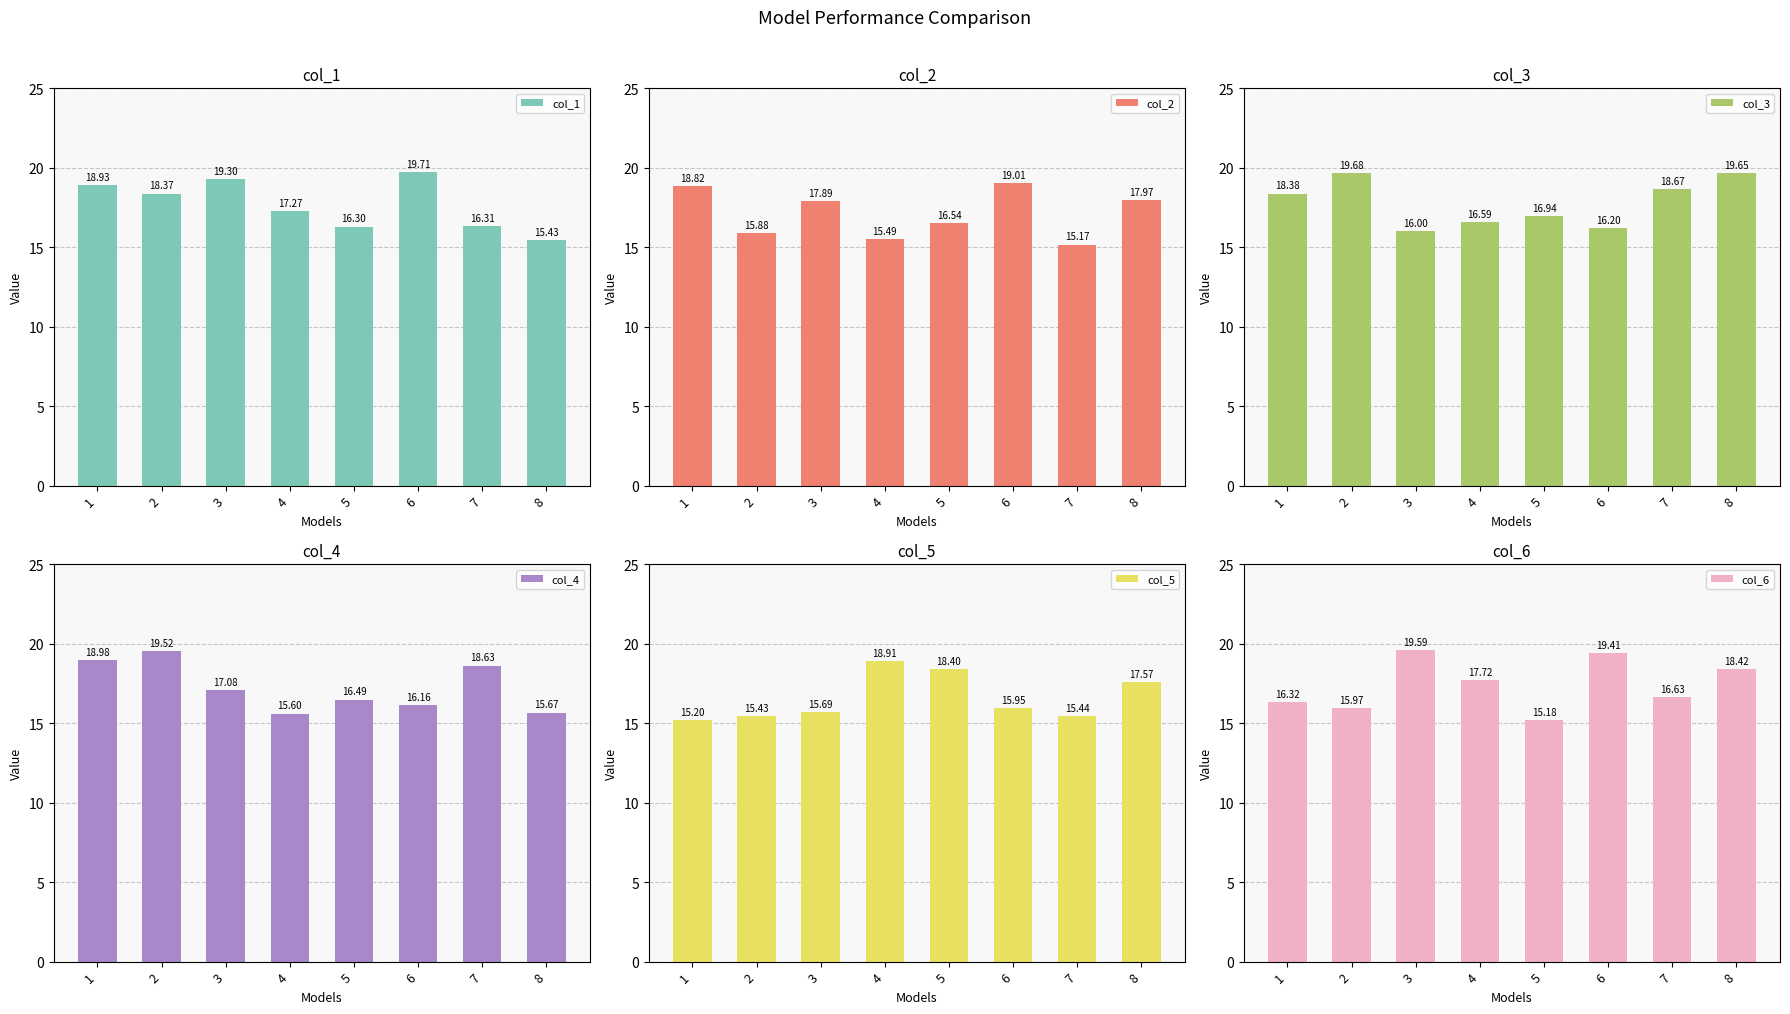

What is the greatest value displayed?

19.7